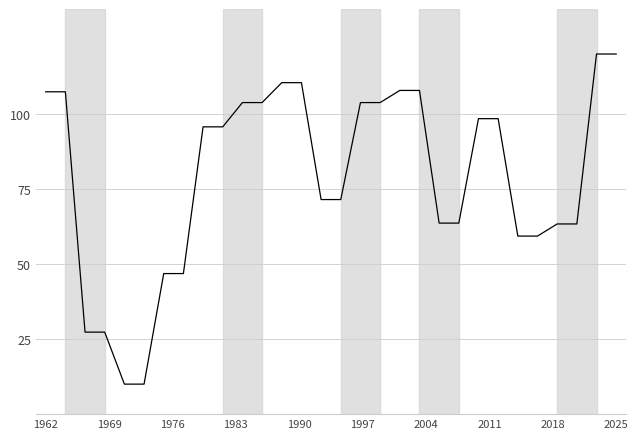

What is the greatest value displayed?

120.0